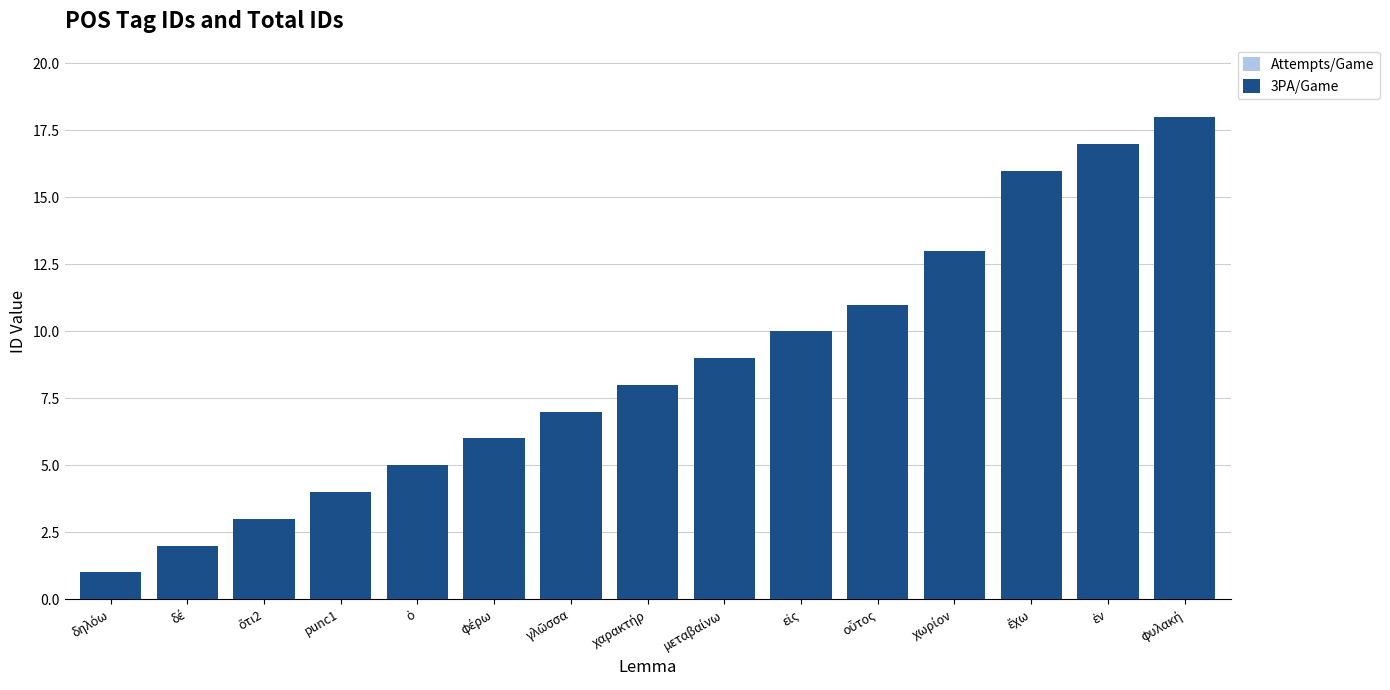

What is the minimum value for Attempts/Game?

1